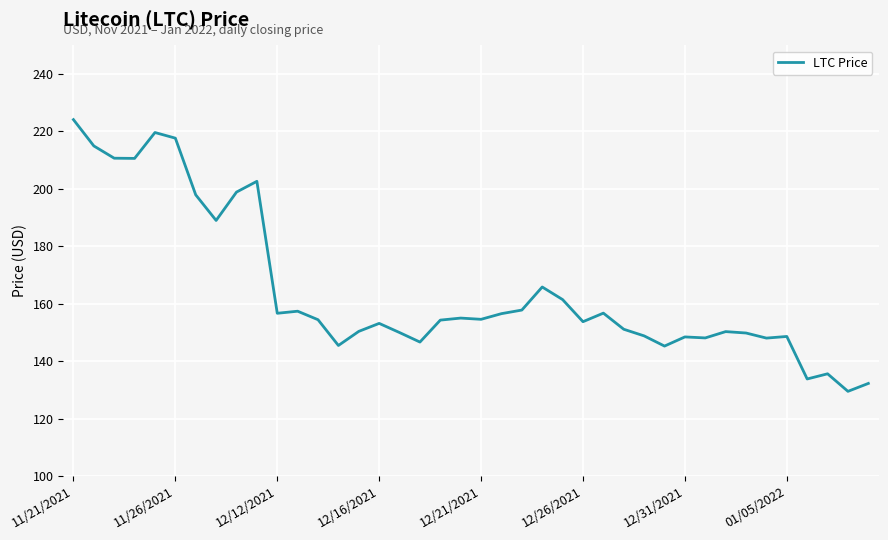

What is the sum of all values?

6586.6